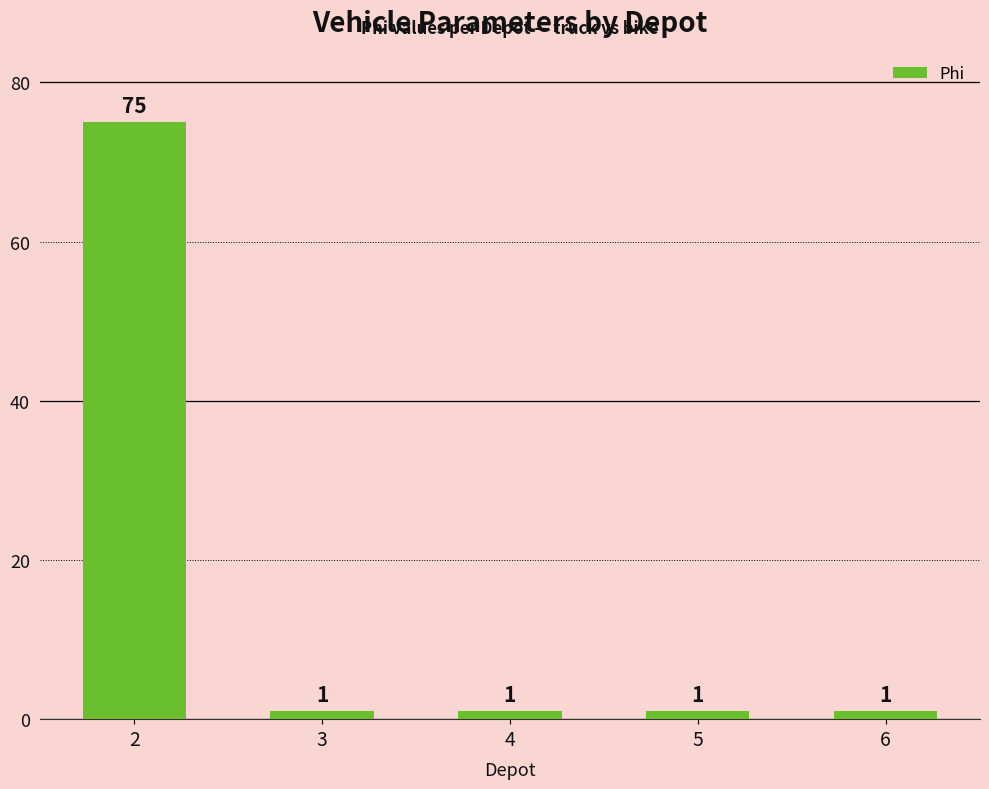

Which category has the highest value across all series?

2